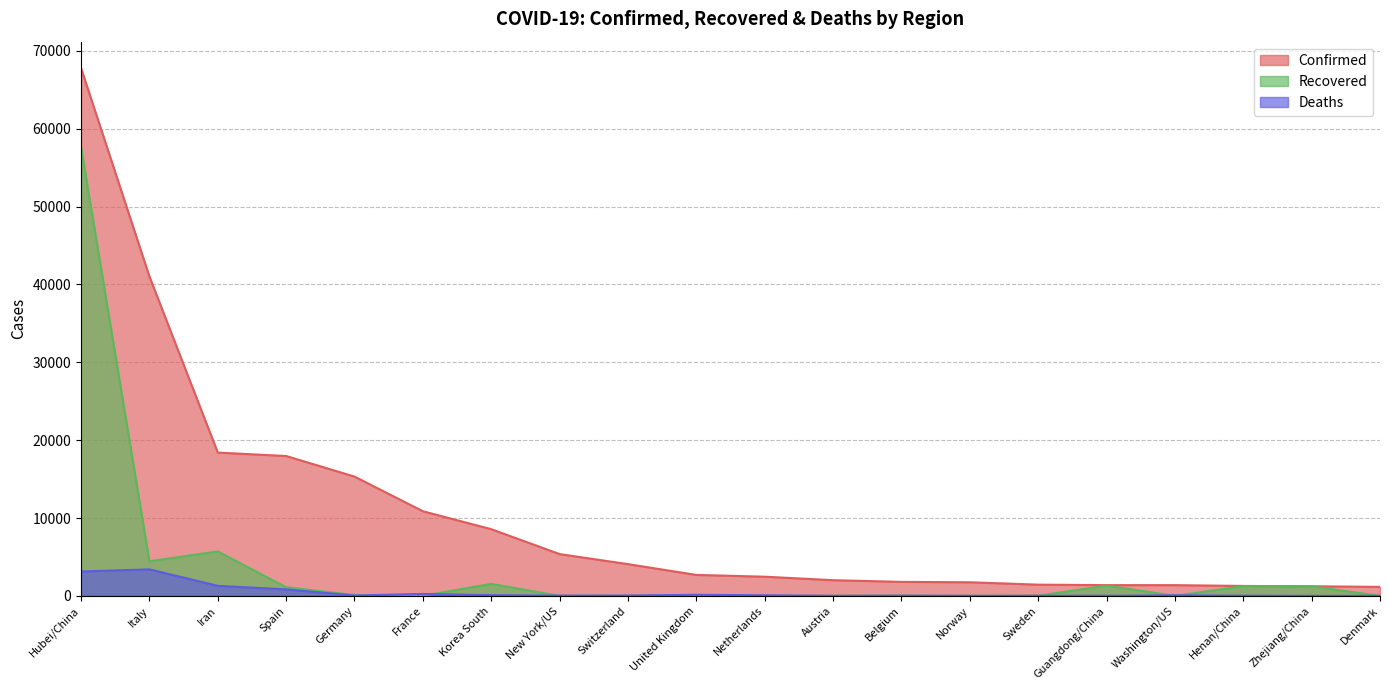

What is the minimum value for Deaths?

1